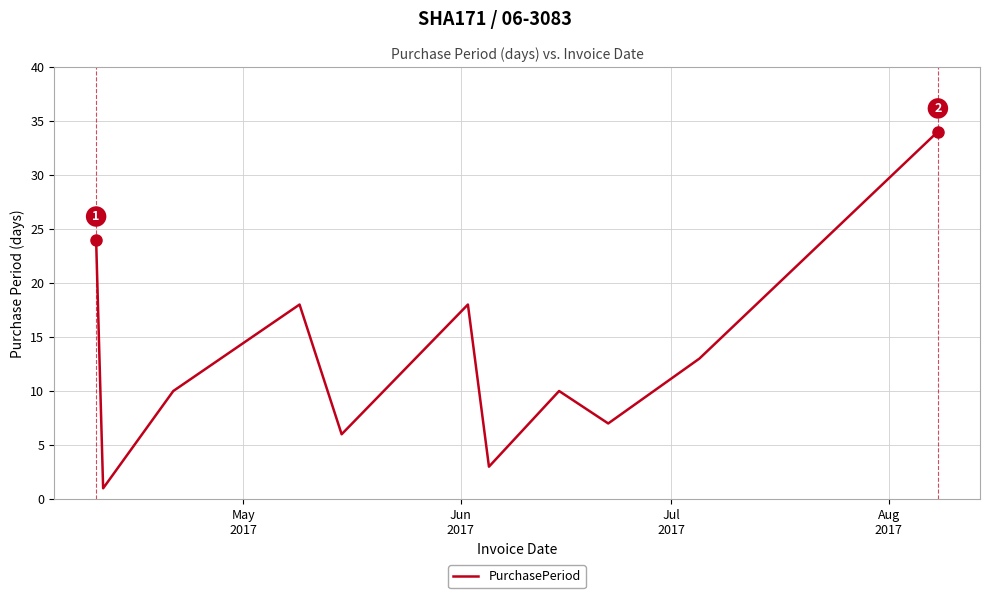

What is the greatest value displayed?

34